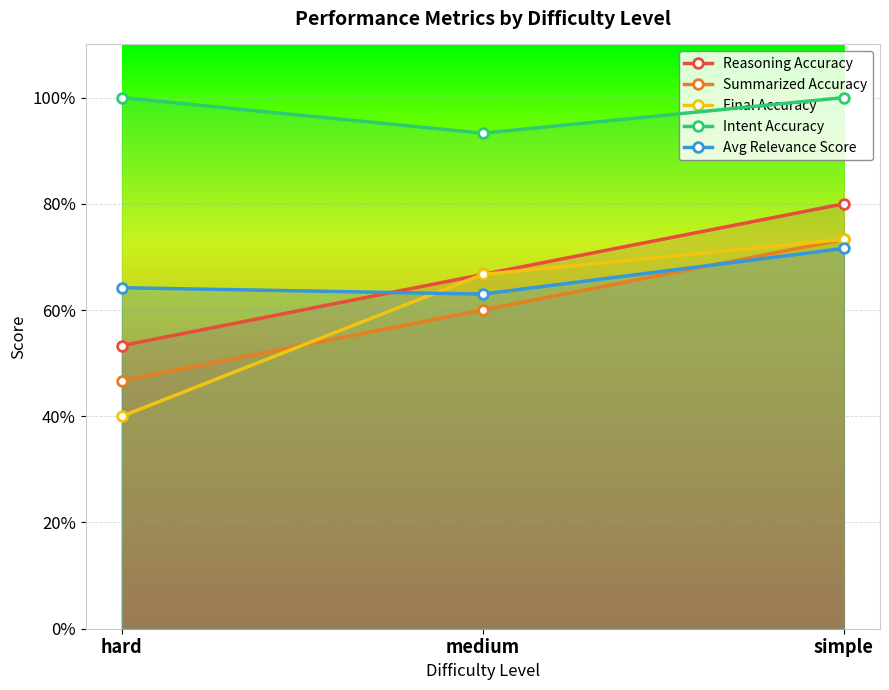

What is the sum of the Final Accuracy values at hard and medium?

1.1